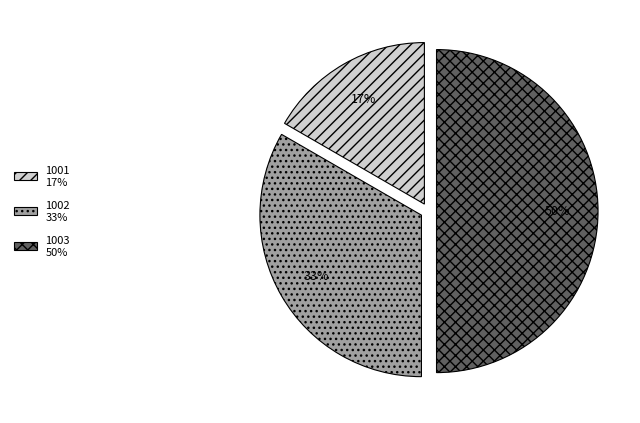

Count the number of slices in the pie.

3